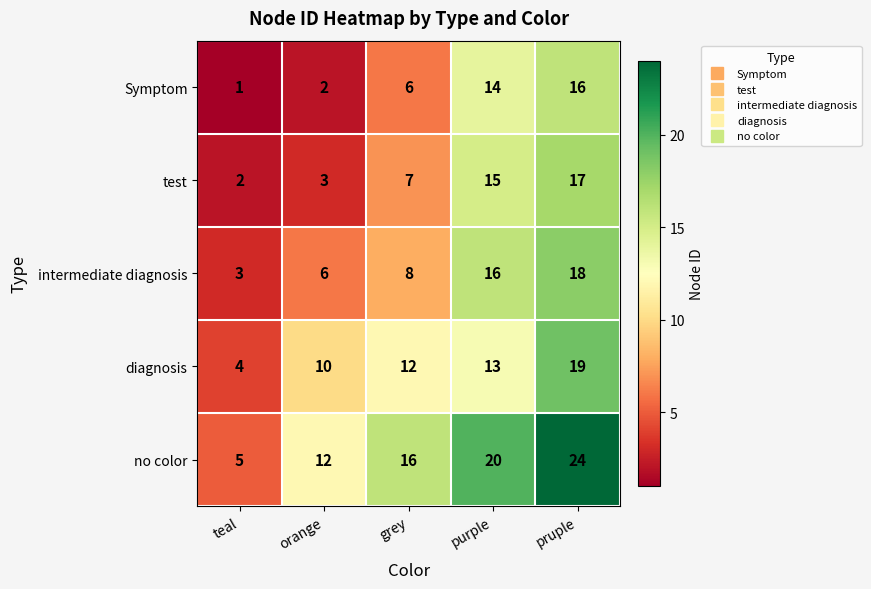

What is the approximate value of Symptom at grey, to the nearest 5?

5